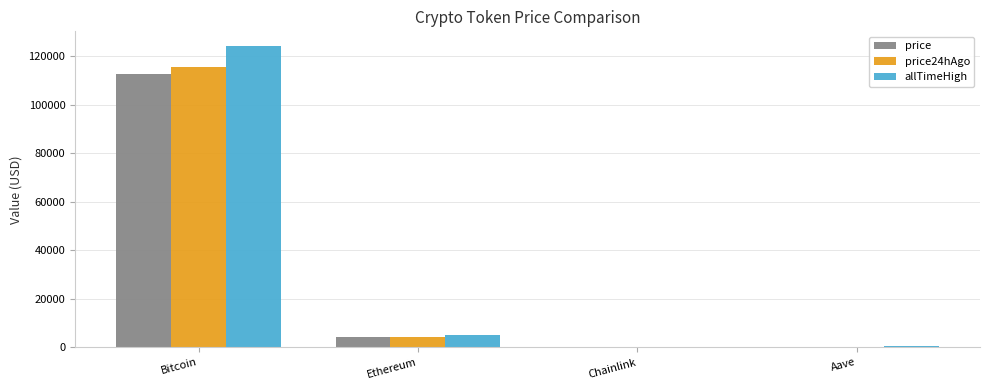

Is the value of allTimeHigh at Chainlink greater than the value of price24hAgo at Bitcoin?

No